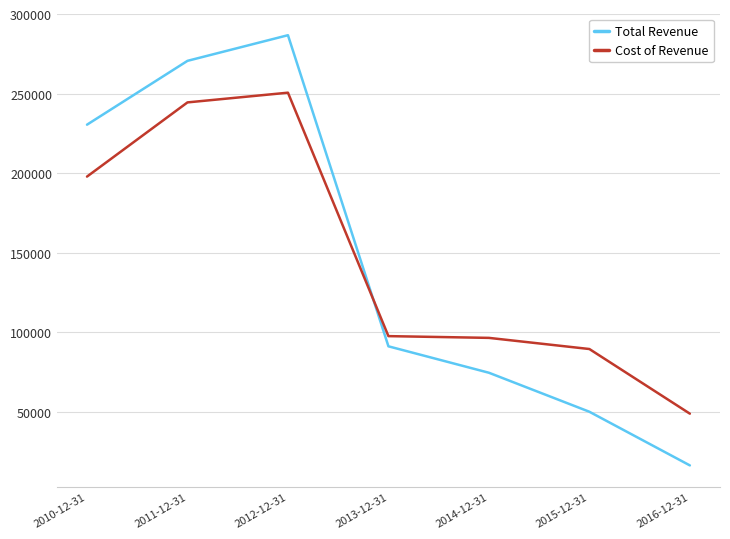

At how many categories does at least one series exceed 118419?

3